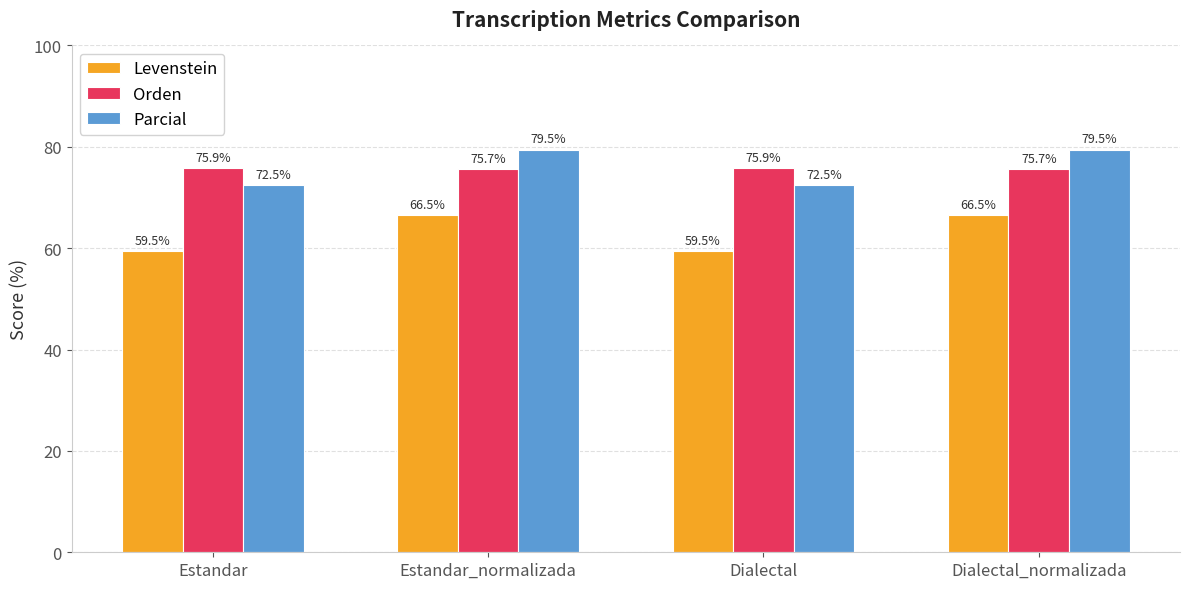

Does the chart contain any negative values?

No